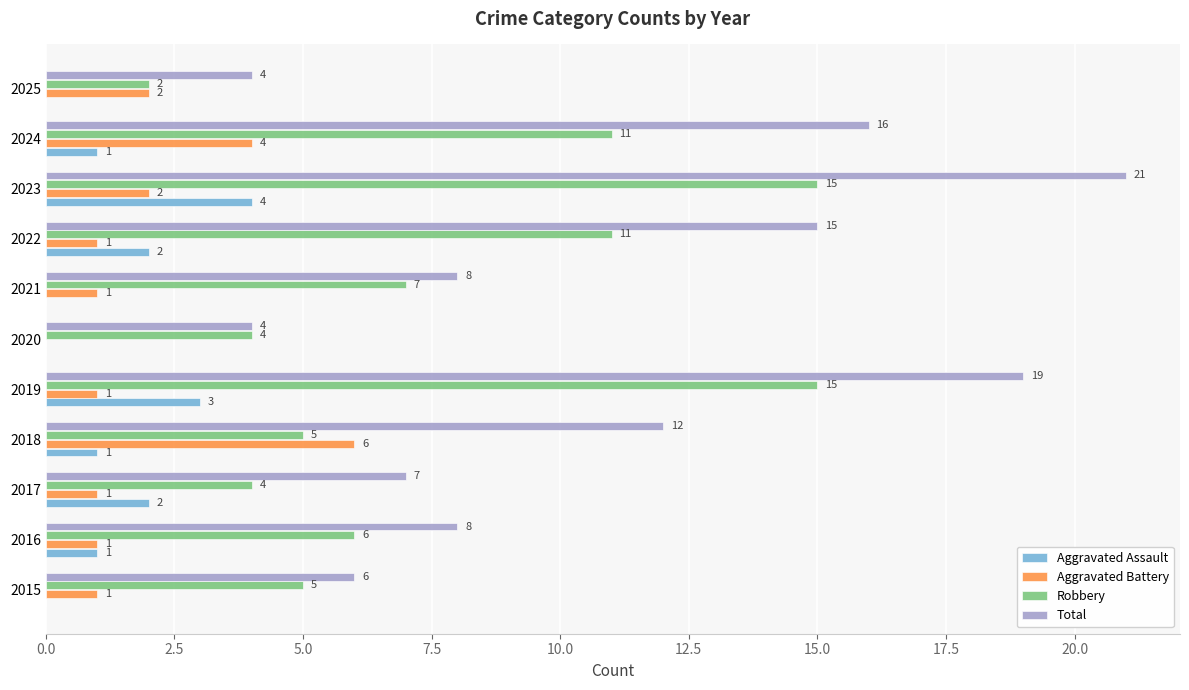

True or false: Total has a value of 4 at 2025.

True